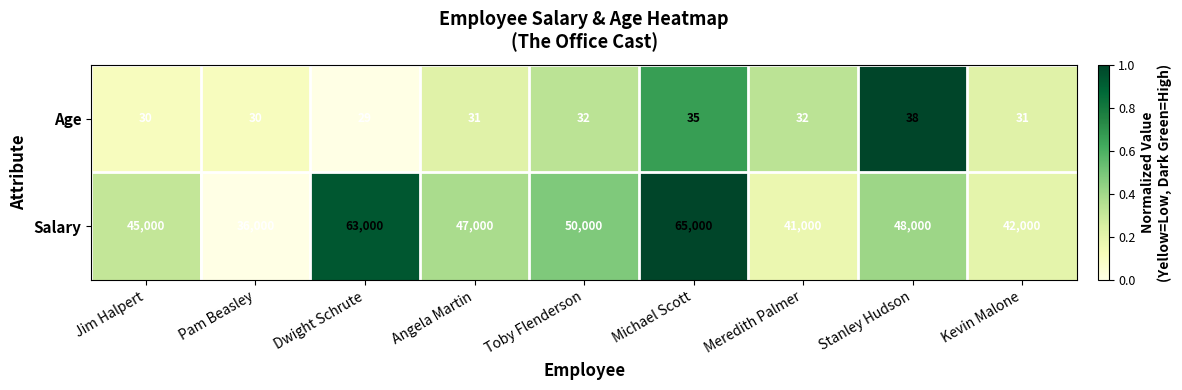

What is the sum of the Salary values at Jim Halpert and Pam Beasley?

81000